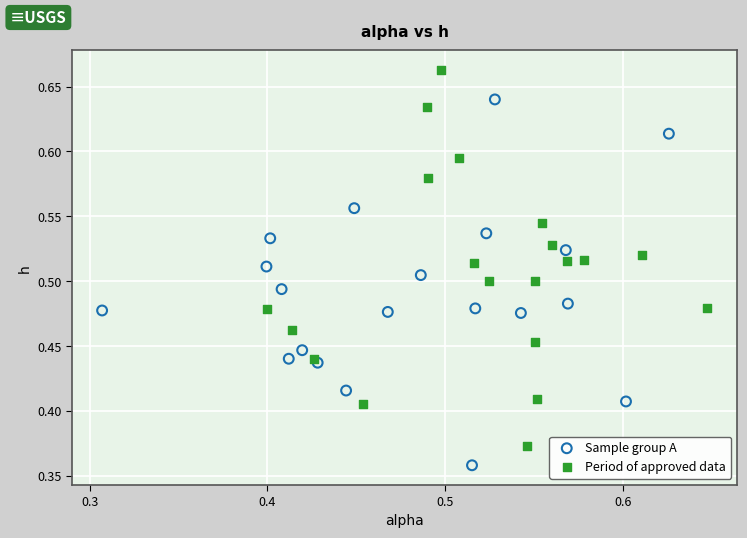

Which series contains the lowest Y value?

Sample group A